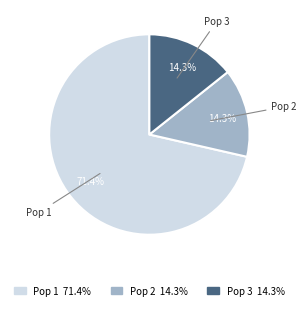

Which has a higher value, Pop 2 or Pop 1?

Pop 1